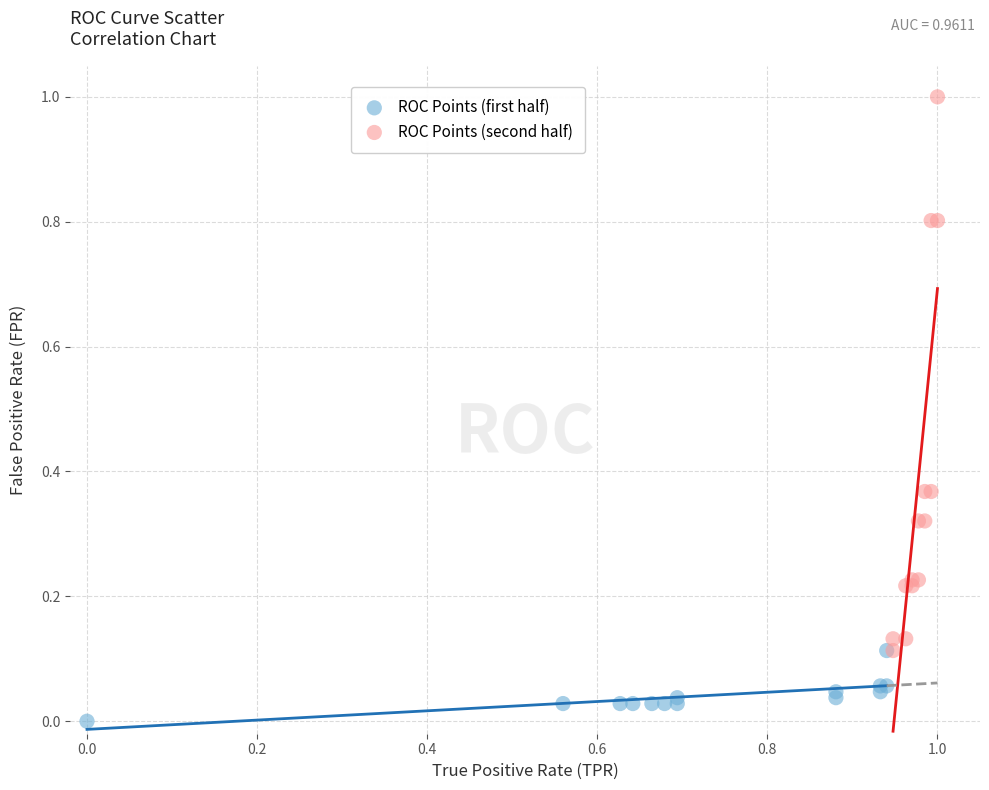

Which series has the largest Y range (max minus min)?

ROC Points (second half)